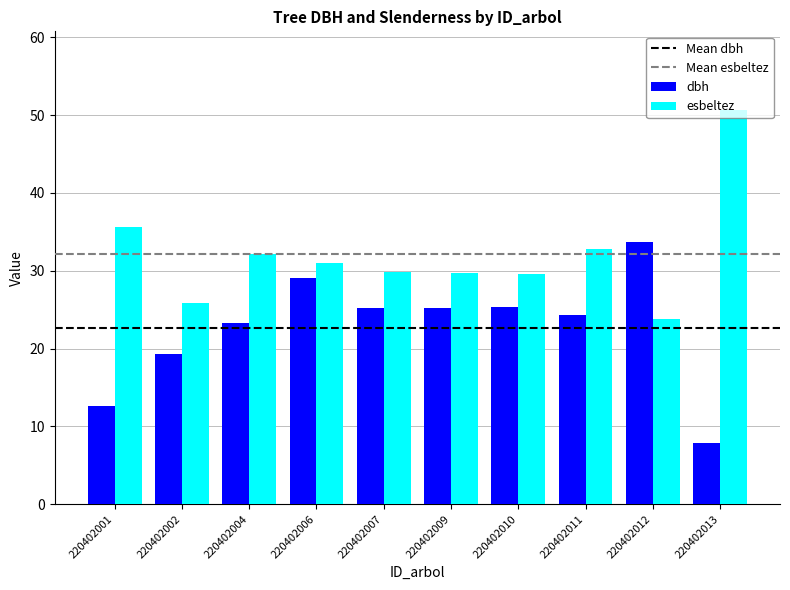

List the series in order of their peak value, lowest first.

dbh, esbeltez